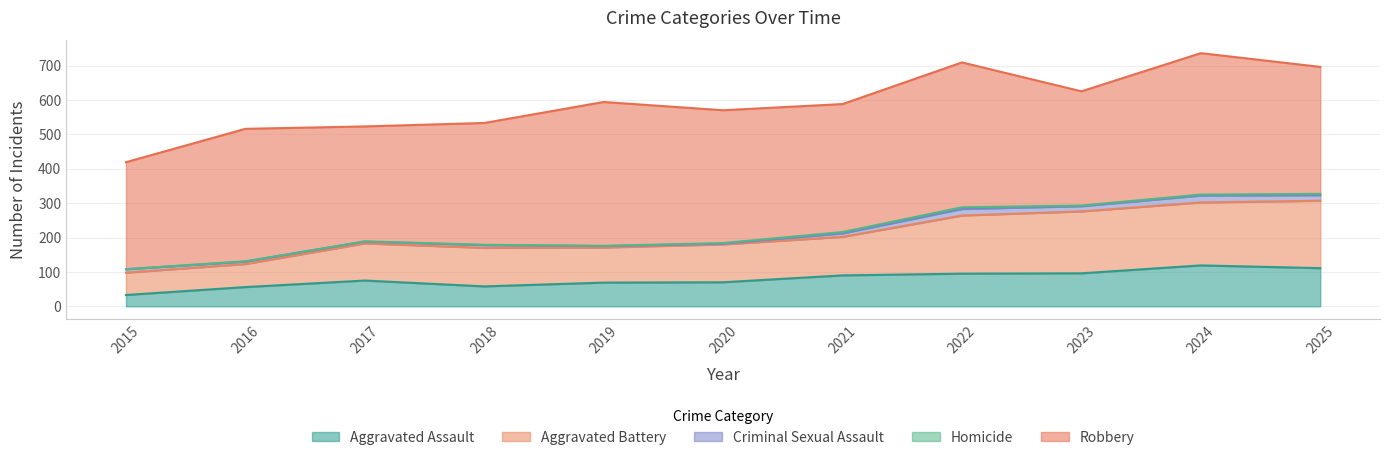

True or false: Criminal Sexual Assault and Homicide cross at least once.

False